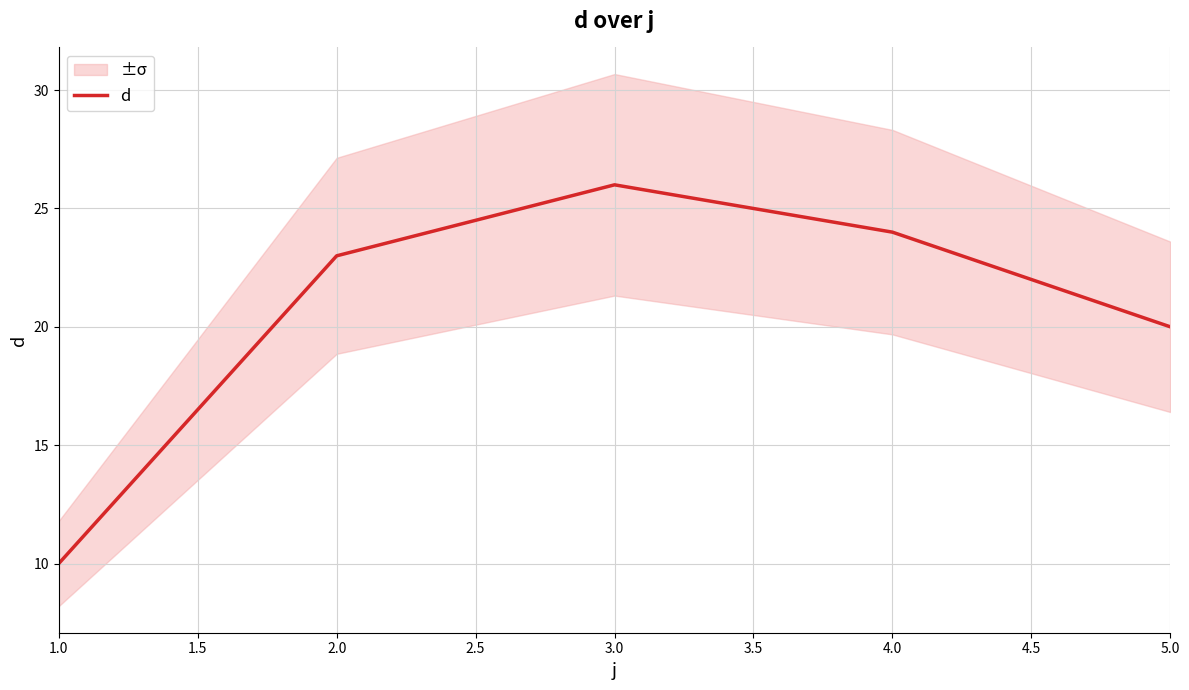

Where is d nearest to the value 18?

5.0